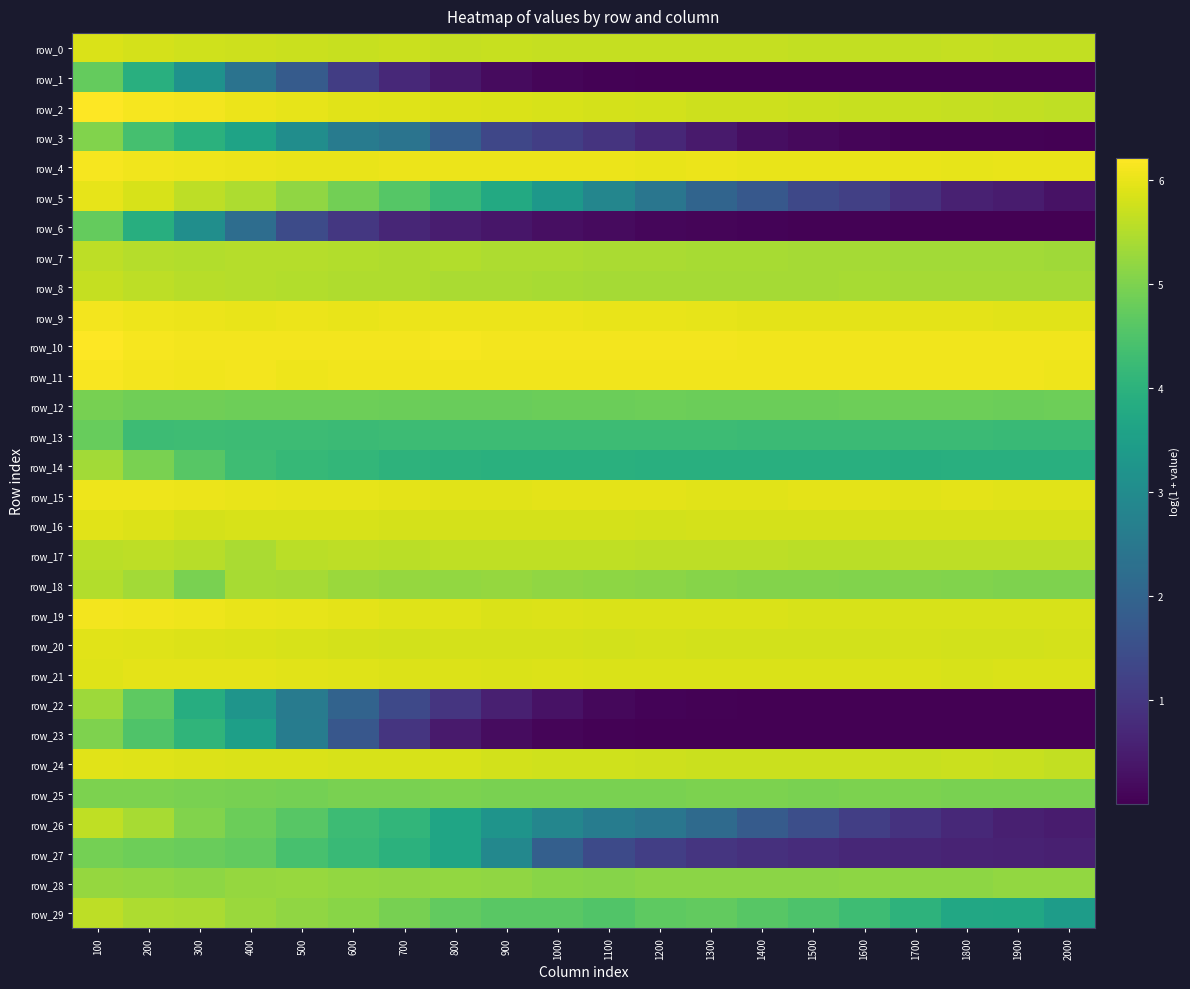

The row_0 series shows 3.7 at 1000. True or false?

False